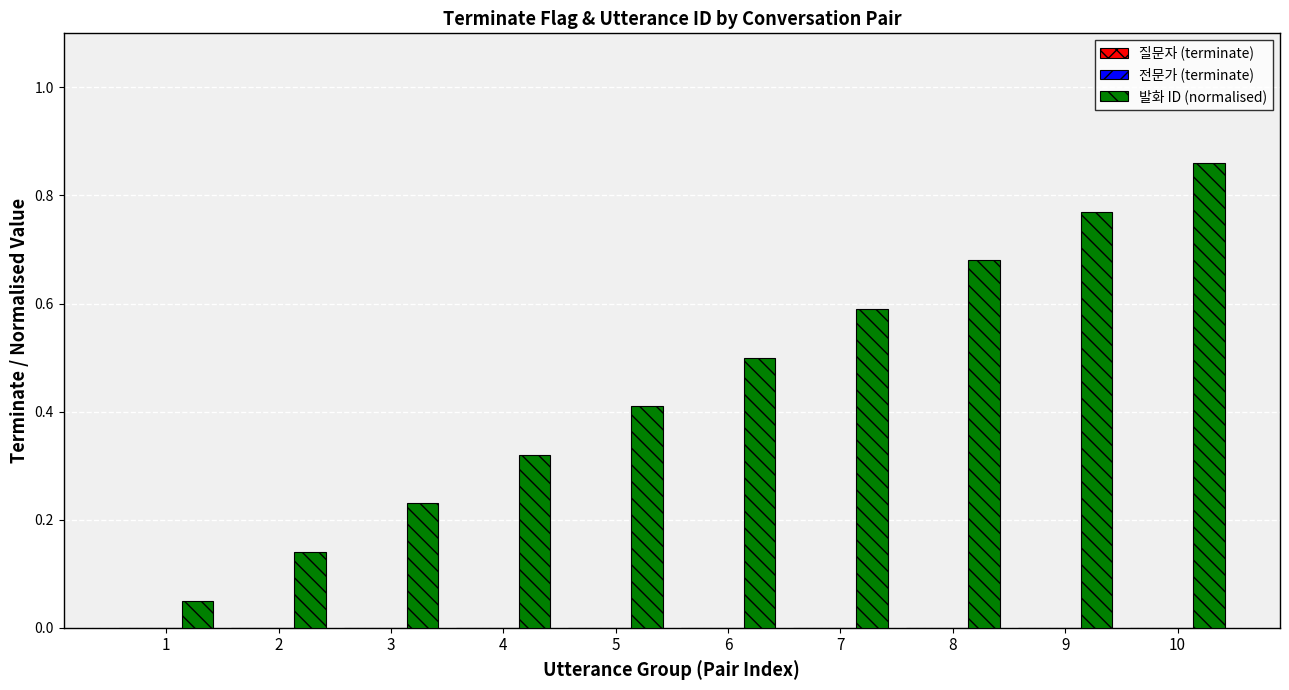

What is the average value?

0.5